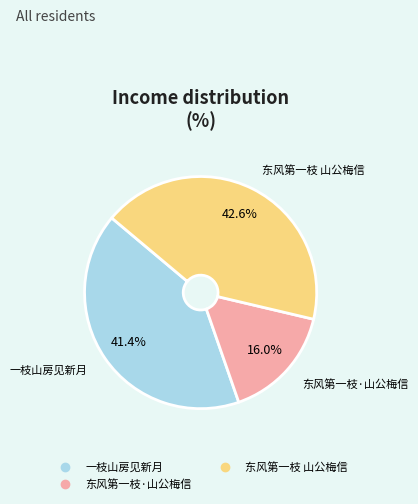

Is there a majority slice in this chart?

No